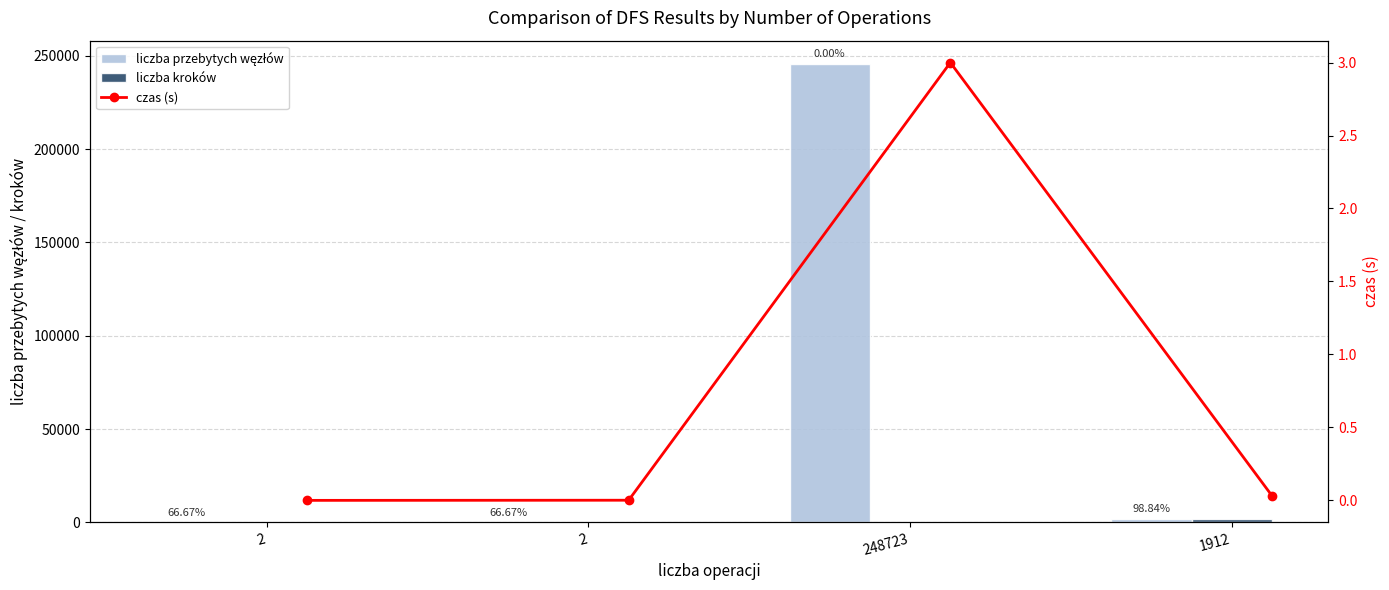

What is the difference between the maximum and minimum values in the liczba przebytych węzłów series?

245906.0